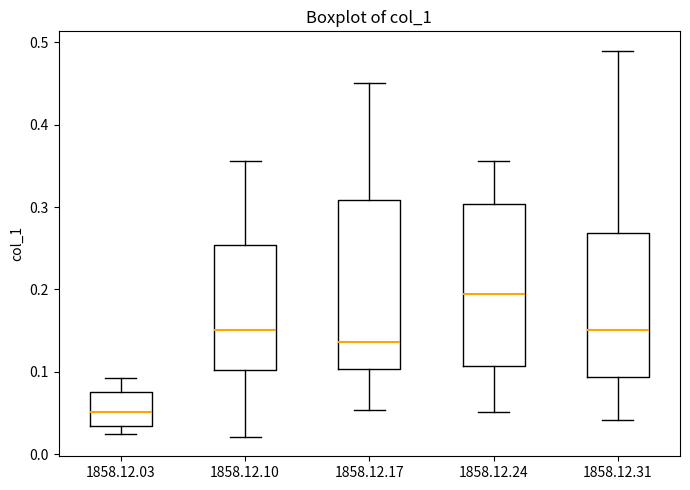

Reading left to right, read every box against the y-axis: the position of its median line, the range the box covers, and the ends of its whiskers. The values are not printed on the chart, so give them approximately, as read against the axis.

1858.12.03: median 0.05, box 0.03 to 0.08, whiskers 0.02 to 0.09
1858.12.10: median 0.15, box 0.10 to 0.25, whiskers 0.02 to 0.36
1858.12.17: median 0.14, box 0.10 to 0.31, whiskers 0.05 to 0.45
1858.12.24: median 0.19, box 0.11 to 0.30, whiskers 0.05 to 0.36
1858.12.31: median 0.15, box 0.09 to 0.27, whiskers 0.04 to 0.49